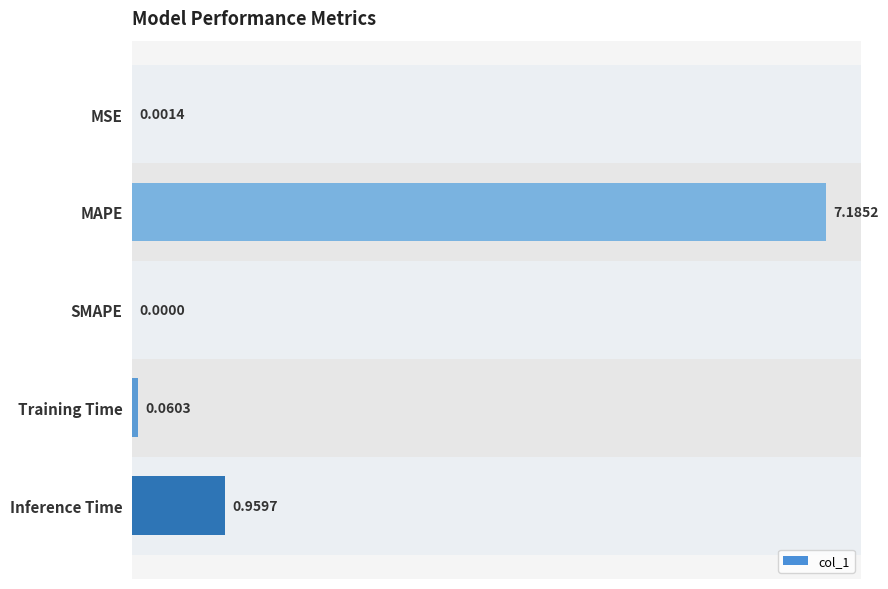

At which label is the value closest to 3?

Inference Time